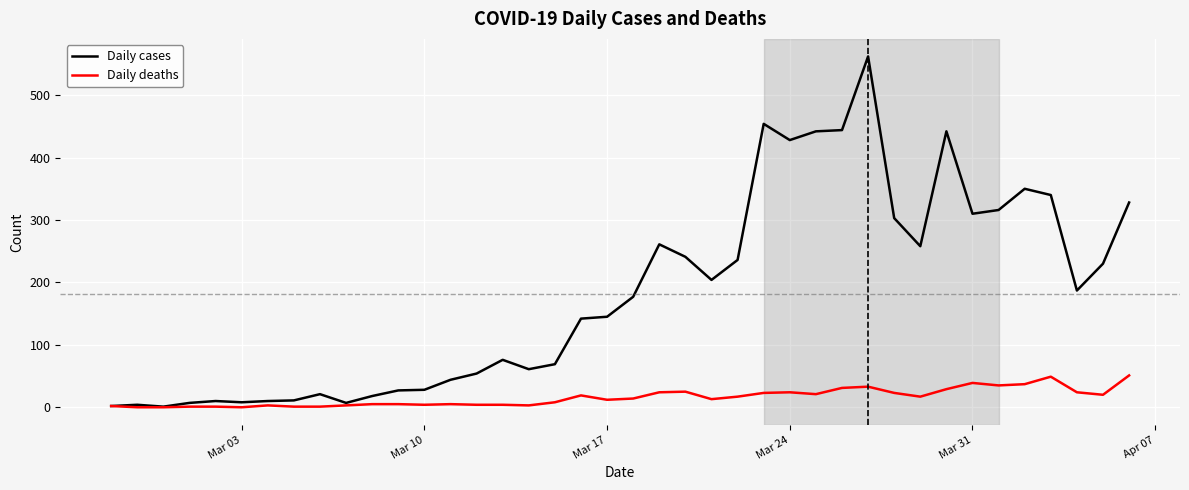

Which series has the largest range (max minus min)?

Daily cases